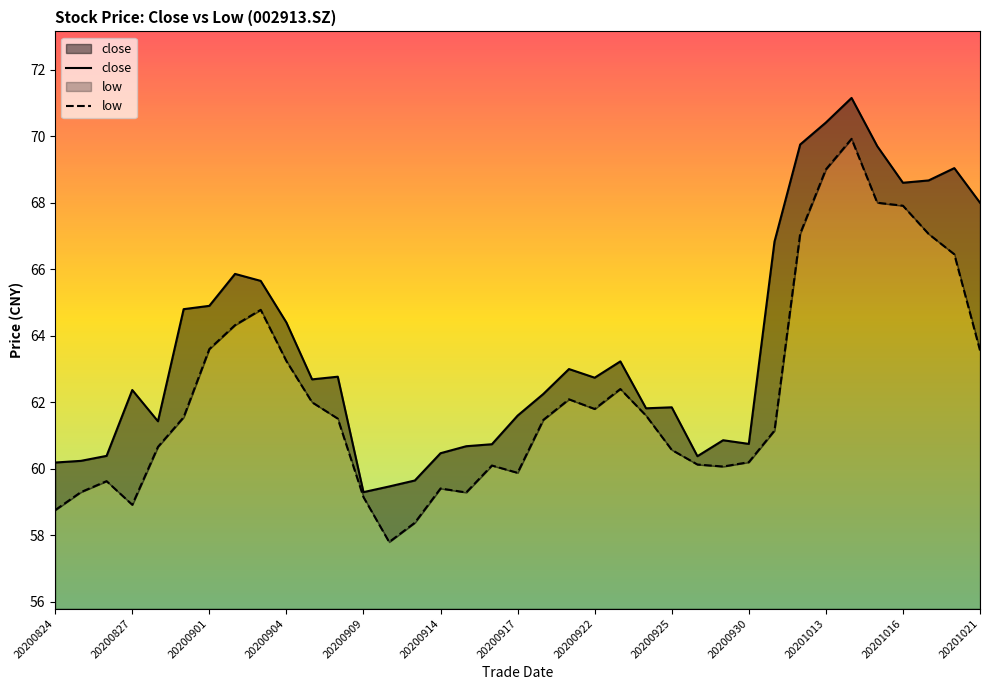

Reading left to right, what are all the values shown in this chart?

58.8	59.3	59.6	58.9	60.7	61.5	63.6	64.3	64.8	63.2	62.0	61.5	59.1	57.8	58.4	59.4	59.3	60.1	59.9	61.5	62.1	61.8	62.4	61.6	60.6	60.1	60.1	60.2	61.1	67.1	69.0	69.9	68.0	67.9	67.1	66.5	63.6